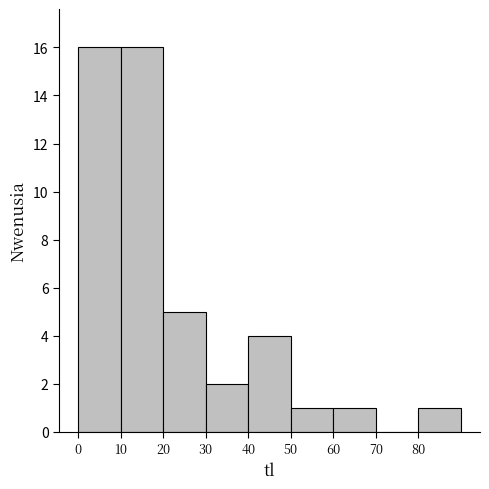

Reading left to right, list every bar in this chart as the range it spans on the x-axis followed by its height. The values are not printed on the chart, so give them approximately, as read against the axis.

0 to 10: 16
10 to 20: 16
20 to 30: 5
30 to 40: 2
40 to 50: 4
50 to 60: 1
60 to 70: 1
70 to 80: 0
80 to 90: 1